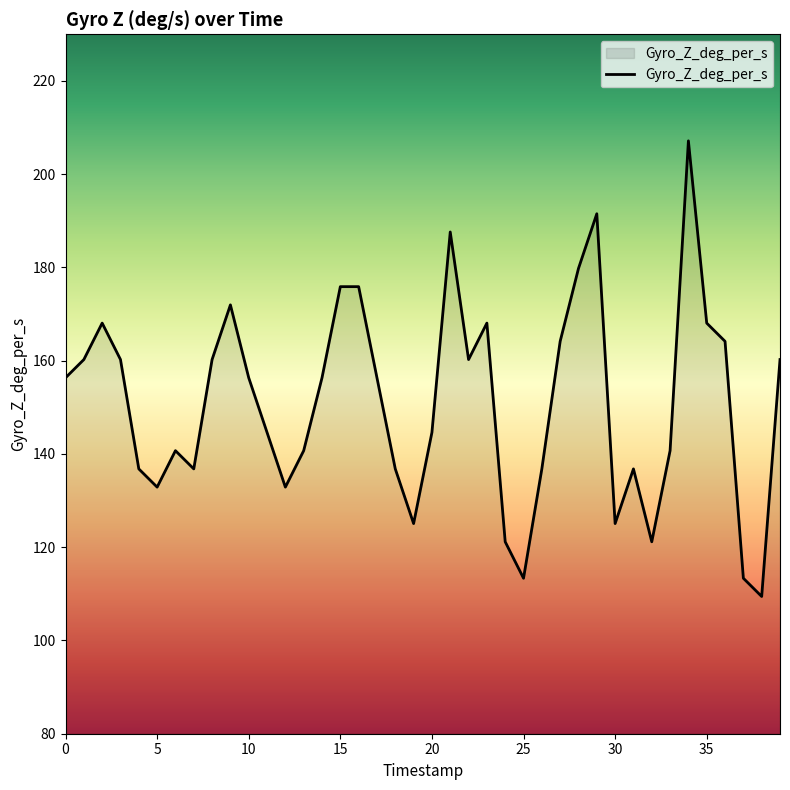

True or false: there are more than 1 points higher than both neighbors.

True